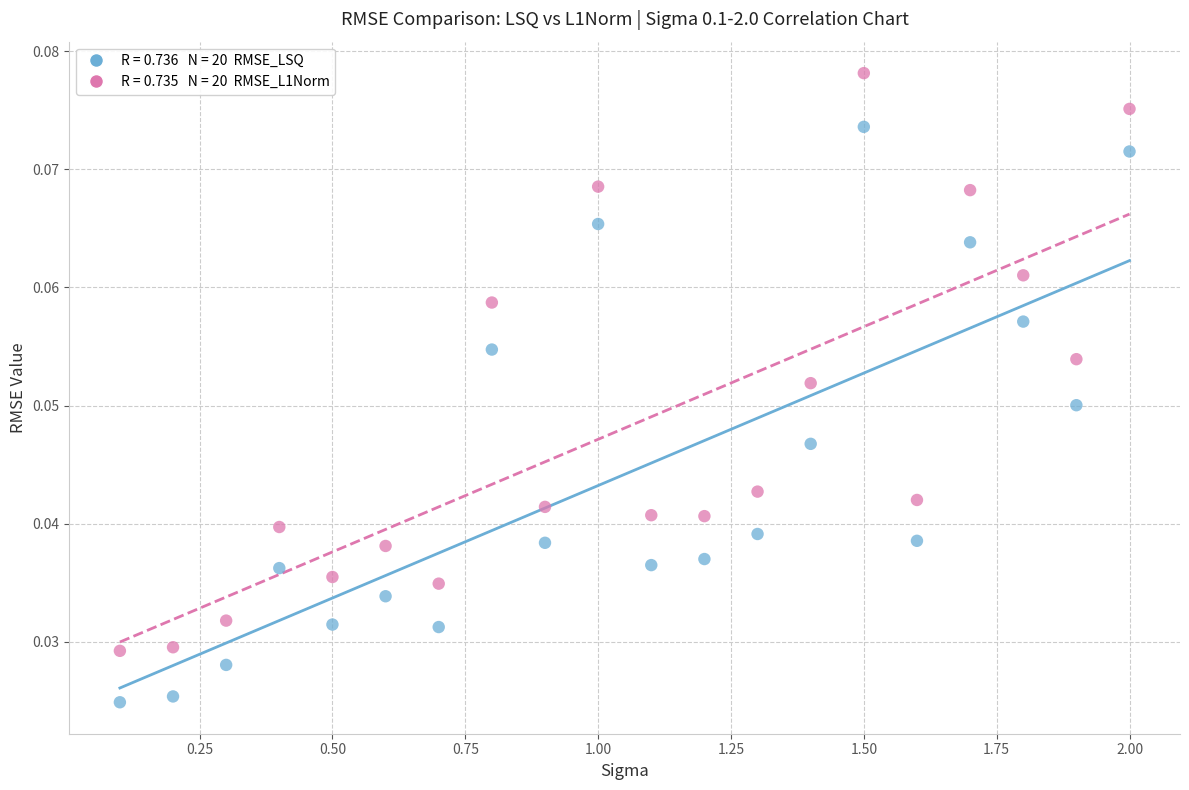

Across all data points, what is the range of X values (max minus min)?

1.9